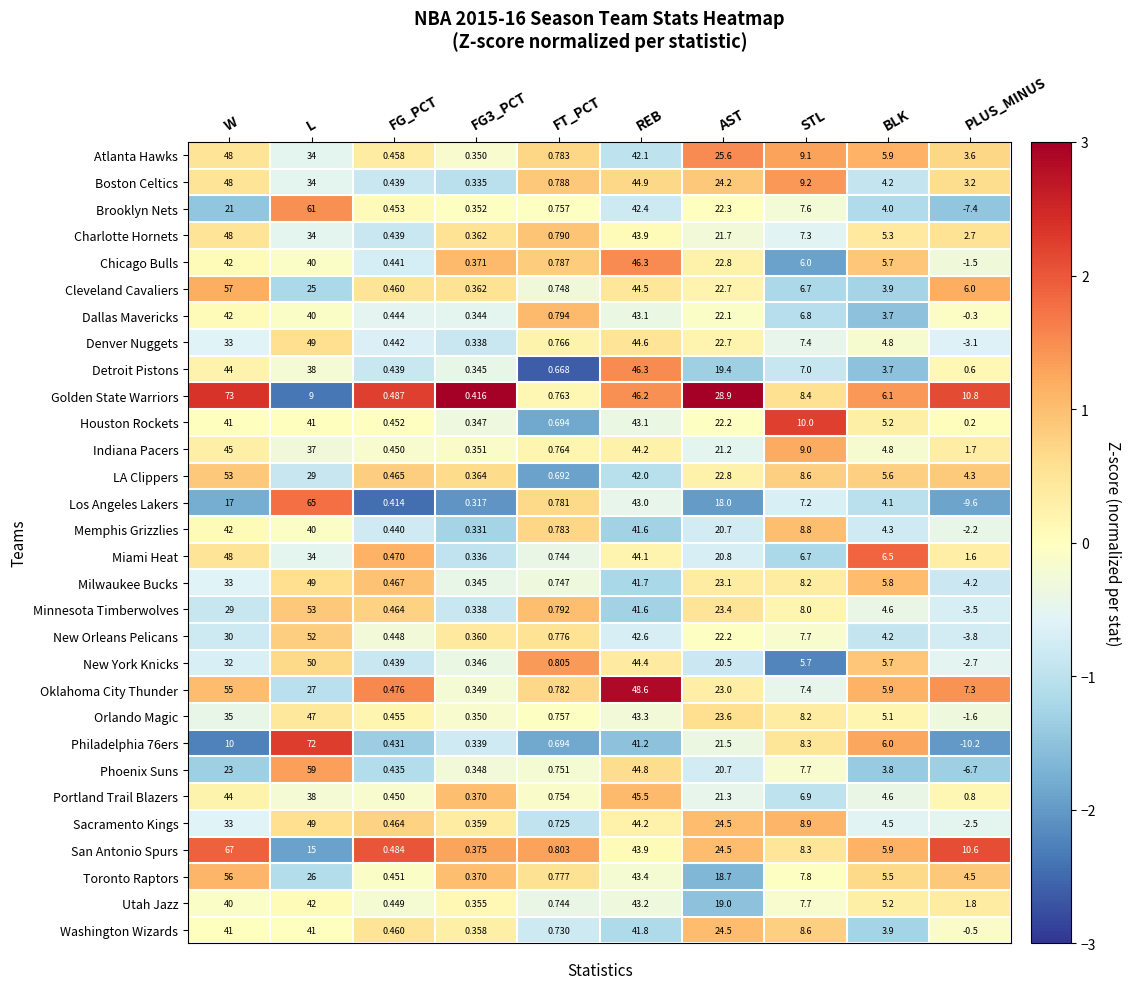

How many data points in Memphis Grizzlies are above 8?

5